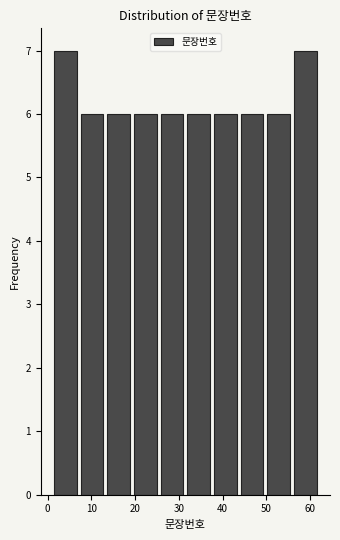

Reading left to right, list every bar in this chart as the range it spans on the x-axis followed by its height. Neither the bar edges nor the heights are printed on the chart, so give them approximately, as read against the axes.

1.0 to 7.1: 7
7.1 to 13.2: 6
13.2 to 19.3: 6
19.3 to 25.4: 6
25.4 to 31.5: 6
31.5 to 37.6: 6
37.6 to 43.7: 6
43.7 to 49.8: 6
49.8 to 55.9: 6
55.9 to 62.0: 7